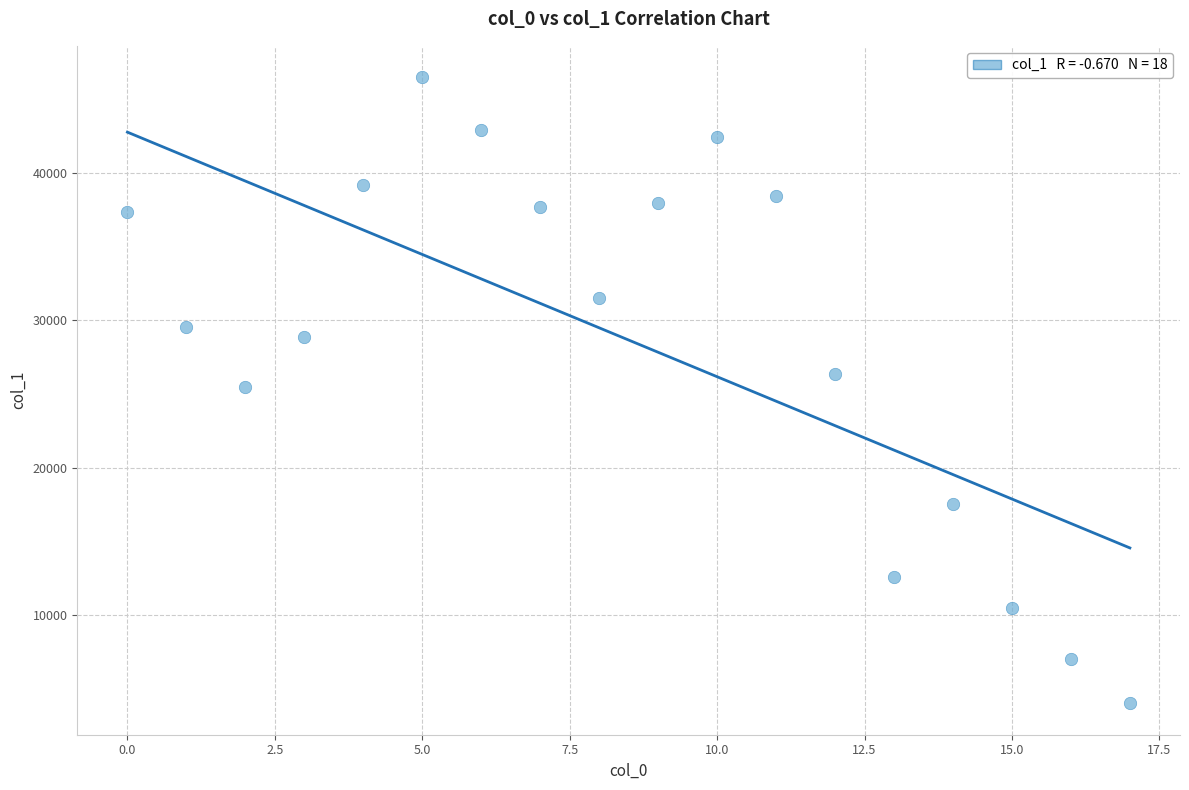

What is the range of Y values (max minus min)?

42476